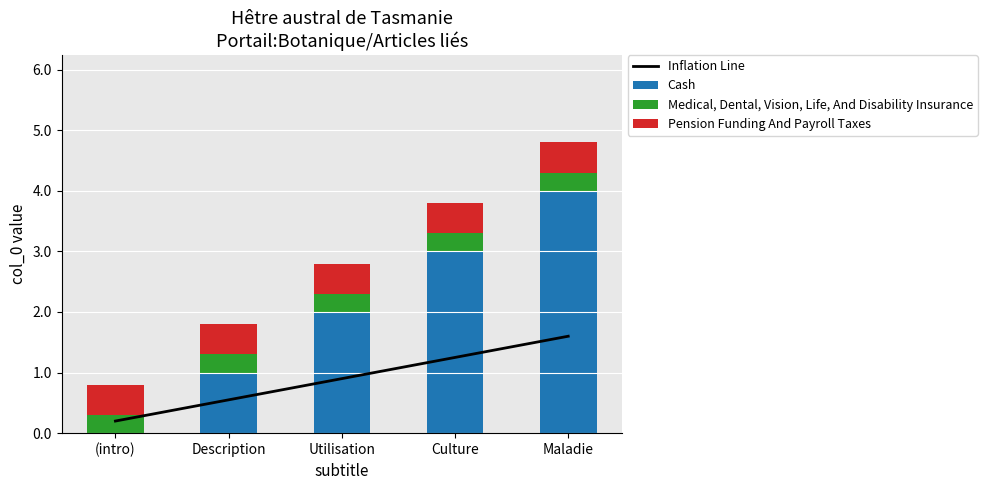

What is the sum of the Pension Funding And Payroll Taxes values at Culture and Maladie?

1.0